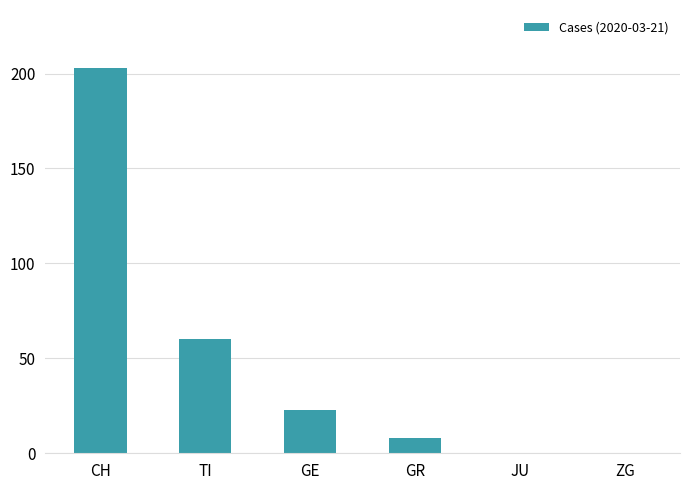

What is the change in value from GE to GR?

-15